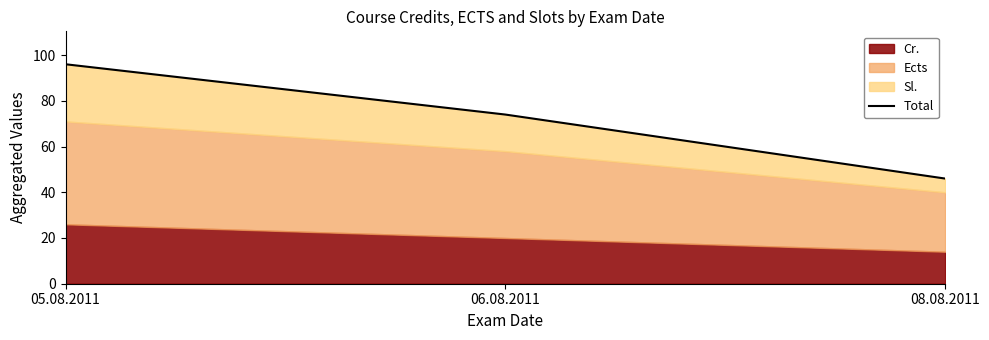

How many values are between 46 and 96?

3